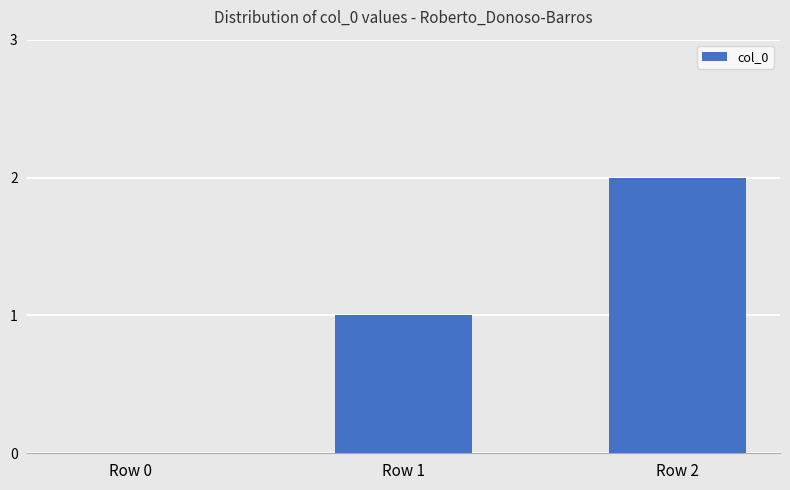

Between Row 2 and Row 0, which is larger?

Row 2